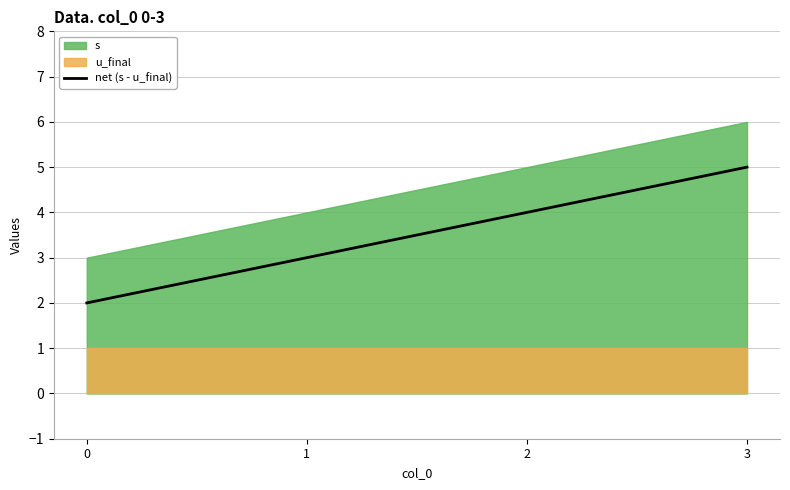

Approximately how many times larger is the value at 2 compared to 1?

1.3